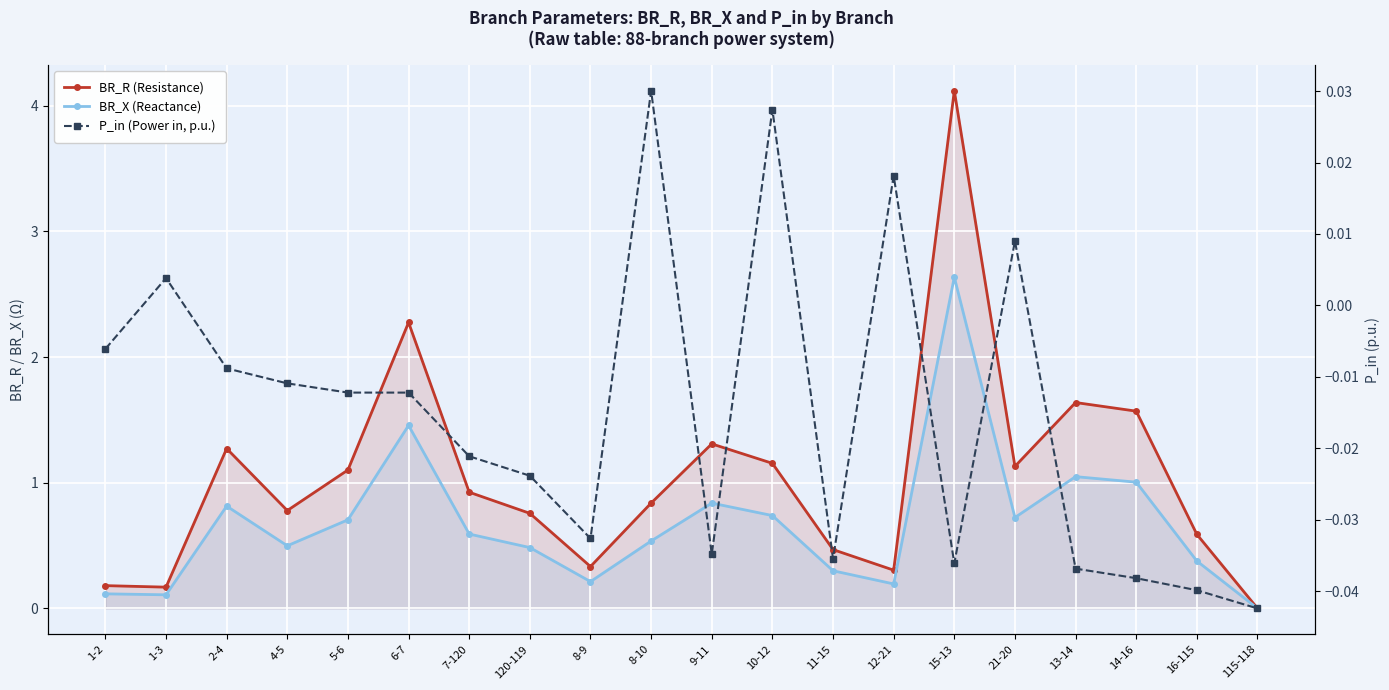

What is the label of the 14th point from the right?

7-120